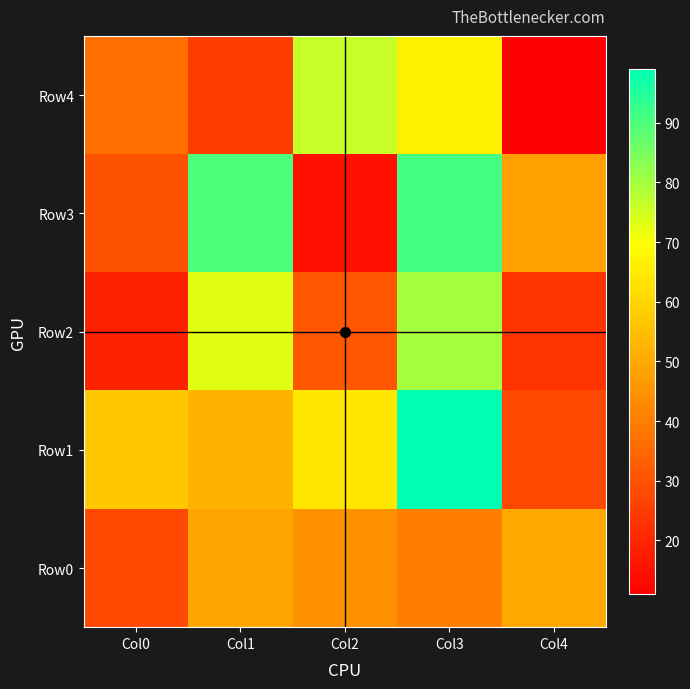

Which series has the largest range (max minus min)?

Row3